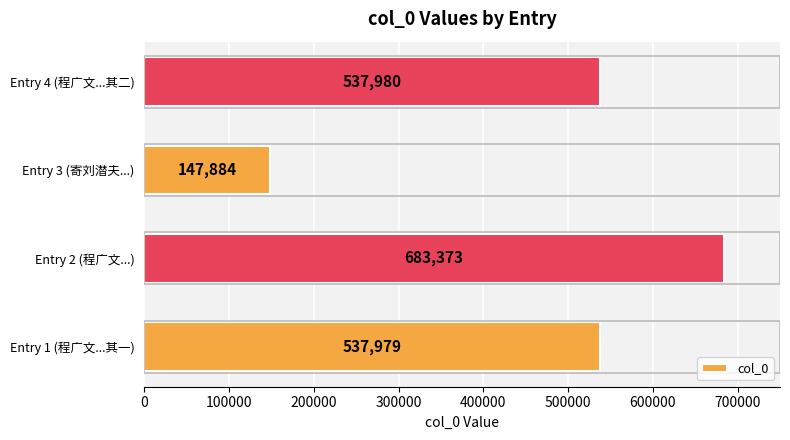

The value at Entry 1 (程广文...其一) is 537979. True or false?

True